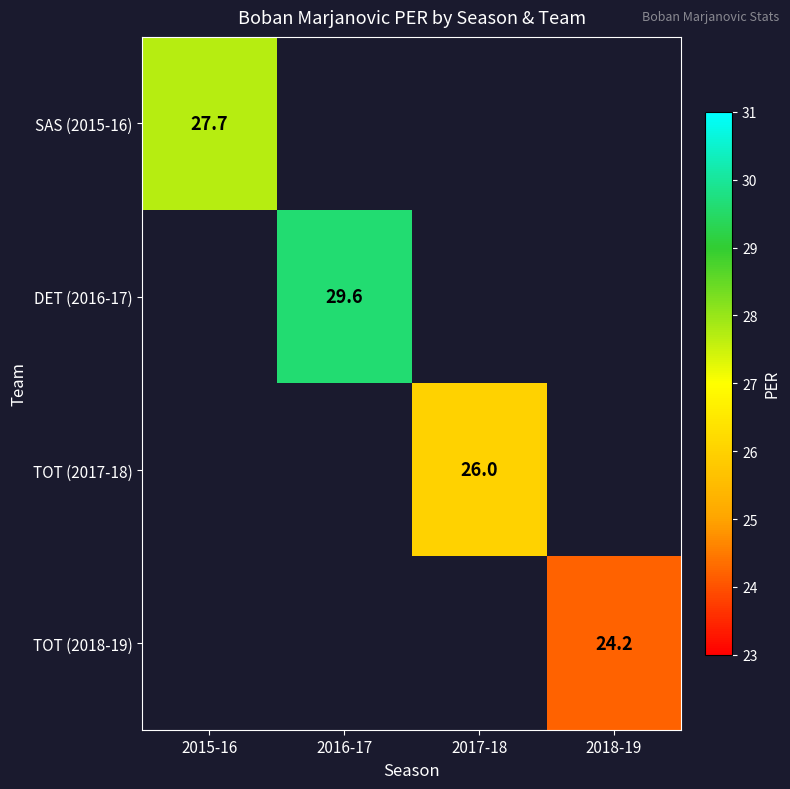

Is it true that DET (2016-17) equals 47.6 at 2016-17?

False